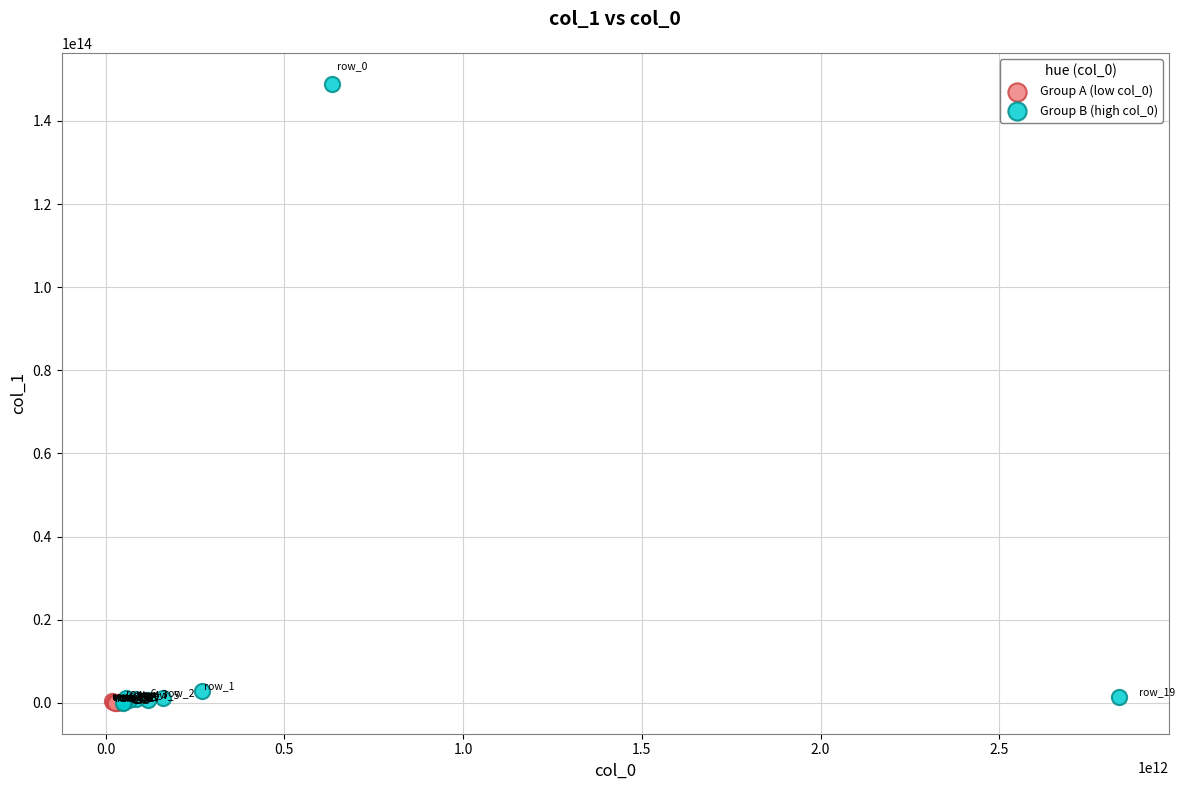

Which series contains the highest Y value?

Group B (high col_0)